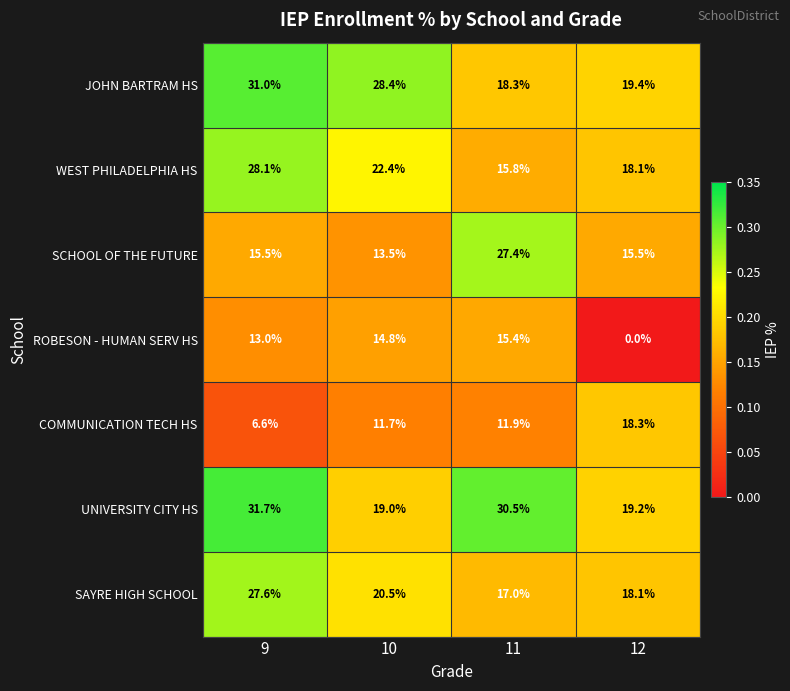

Reading right to left, extract all data points from this chart.

JOHN BARTRAM HS: 12=19.4	11=18.3	10=28.4	9=31.0
WEST PHILADELPHIA HS: 12=18.1	11=15.8	10=22.4	9=28.1
SCHOOL OF THE FUTURE: 12=15.5	11=27.4	10=13.5	9=15.5
ROBESON - HUMAN SERV HS: 12=0.0	11=15.4	10=14.8	9=13.0
COMMUNICATION TECH HS: 12=18.3	11=11.9	10=11.7	9=6.6
UNIVERSITY CITY HS: 12=19.2	11=30.5	10=19.0	9=31.7
SAYRE HIGH SCHOOL: 12=18.1	11=17.0	10=20.5	9=27.6